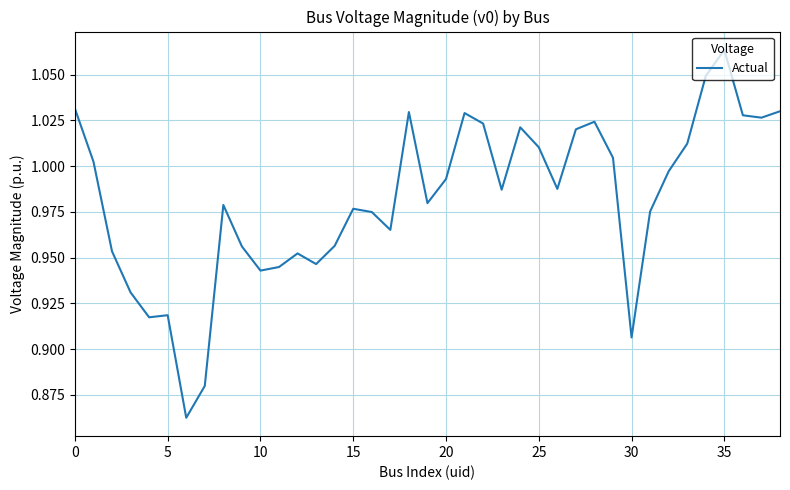

Does the chart have visible grid lines?

Yes